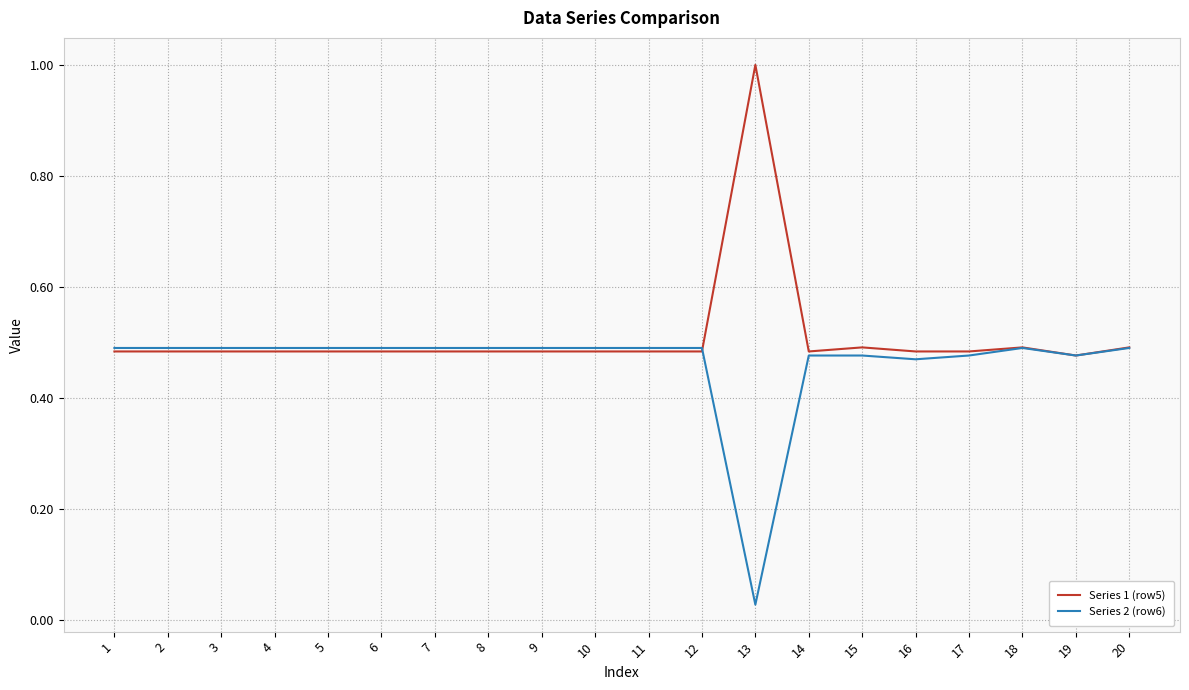

At which category is the sum across all series the highest?

13